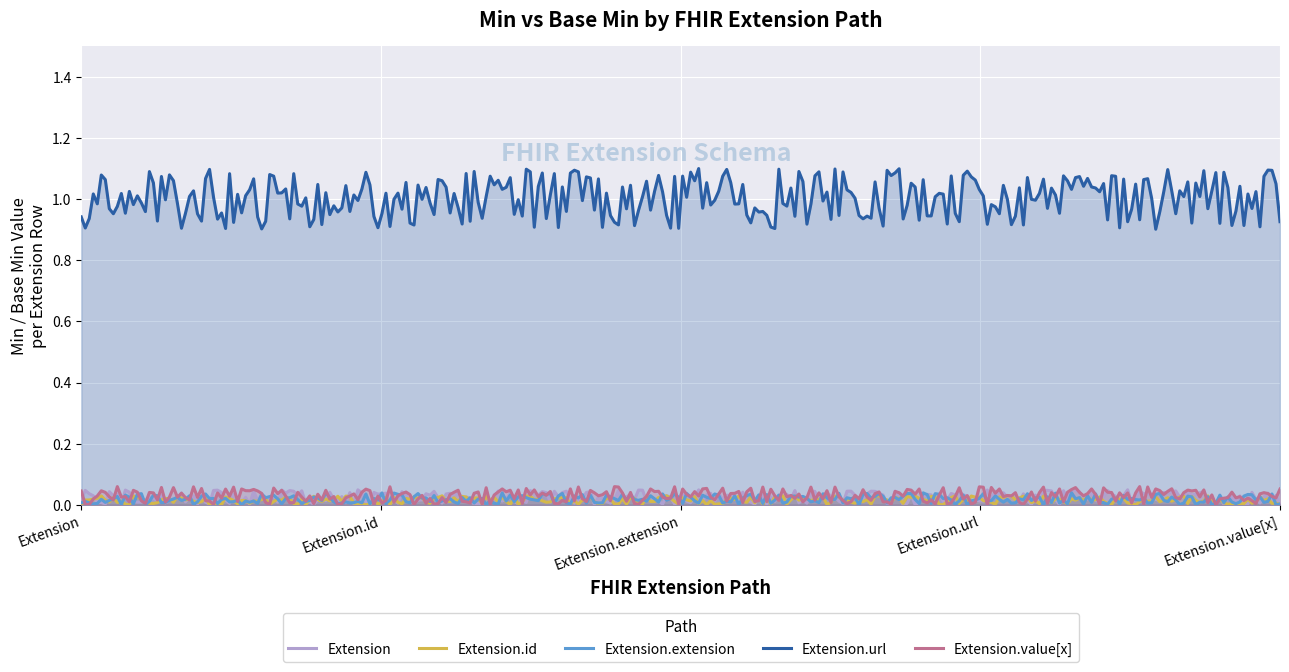

Which series has the widest spread of values?

Extension.url